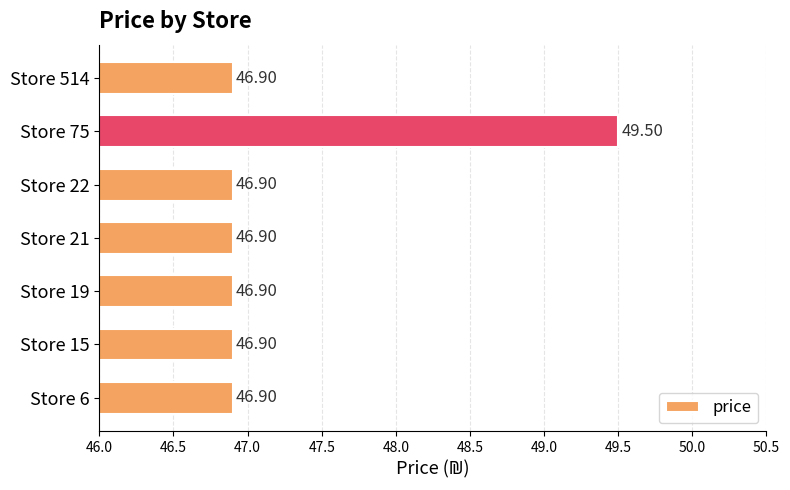

Approximately how many times larger is the value at Store 6 compared to Store 514?

1.0